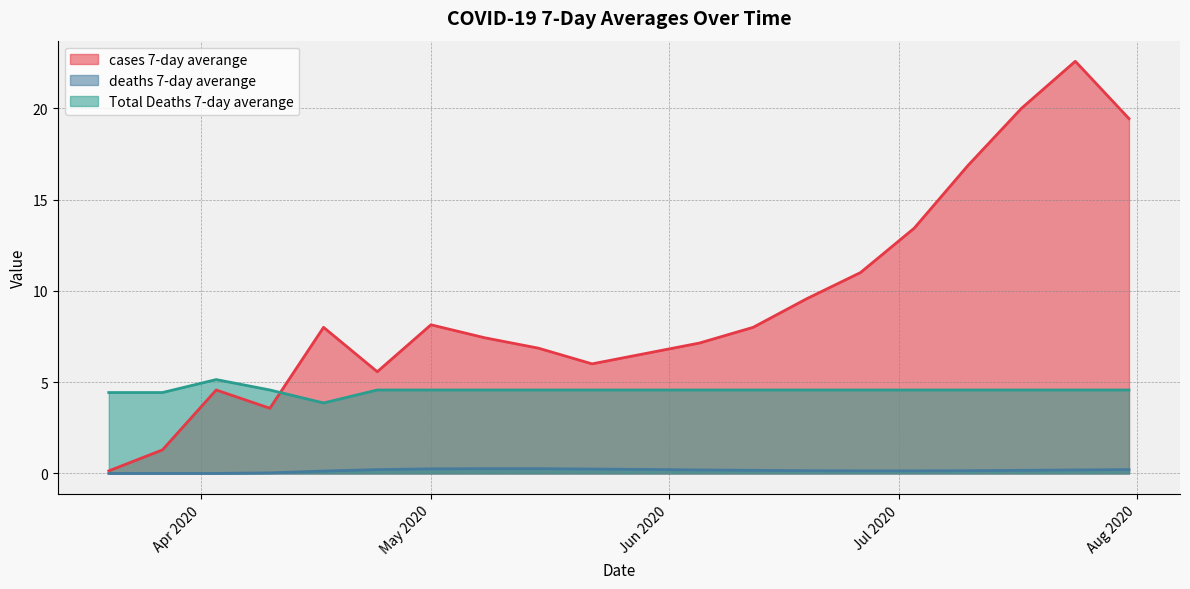

Reading left to right, transcribe all the data shown in this chart.

cases 7-day averange: 0.1	1.3	4.6	3.6	8.0	5.6	8.1	7.4	6.9	6.0	6.6	7.1	8.0	9.6	11.0	13.4	16.9	20.0	22.6	19.4
deaths 7-day averange: 0.0	0.0	0.0	0.0	0.1	0.2	0.2	0.3	0.3	0.2	0.2	0.2	0.2	0.1	0.1	0.1	0.1	0.2	0.2	0.2
Total Deaths 7-day averange: 4.4	4.4	5.1	4.6	3.9	4.6	4.6	4.6	4.6	4.6	4.6	4.6	4.6	4.6	4.6	4.6	4.6	4.6	4.6	4.6